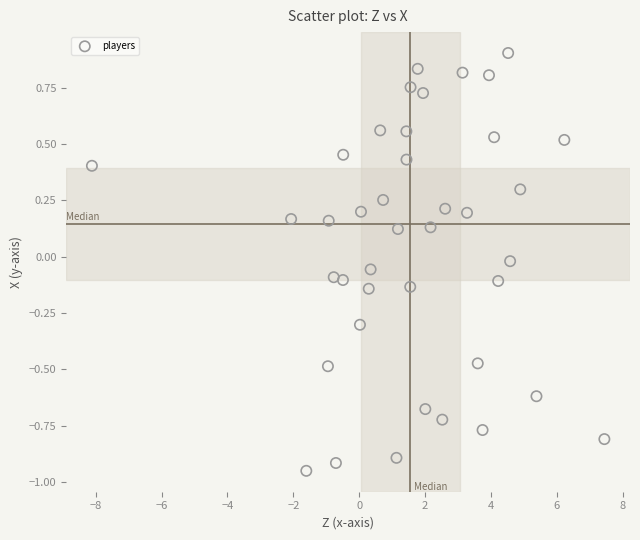

What is the range of X values (max minus min)?

15.6